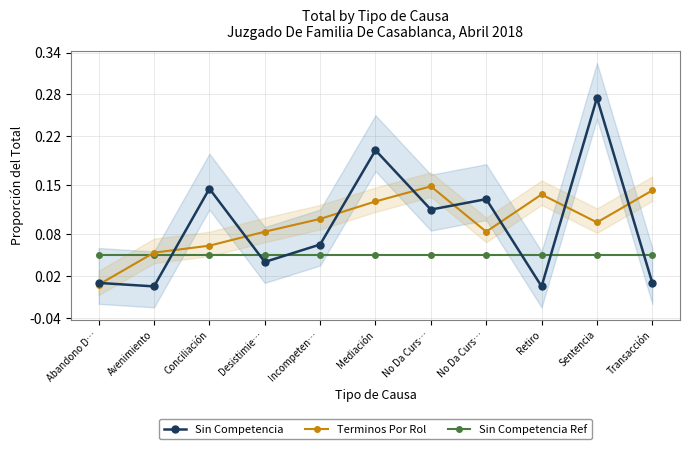

Which category has the lowest value across all series?

Avenimiento